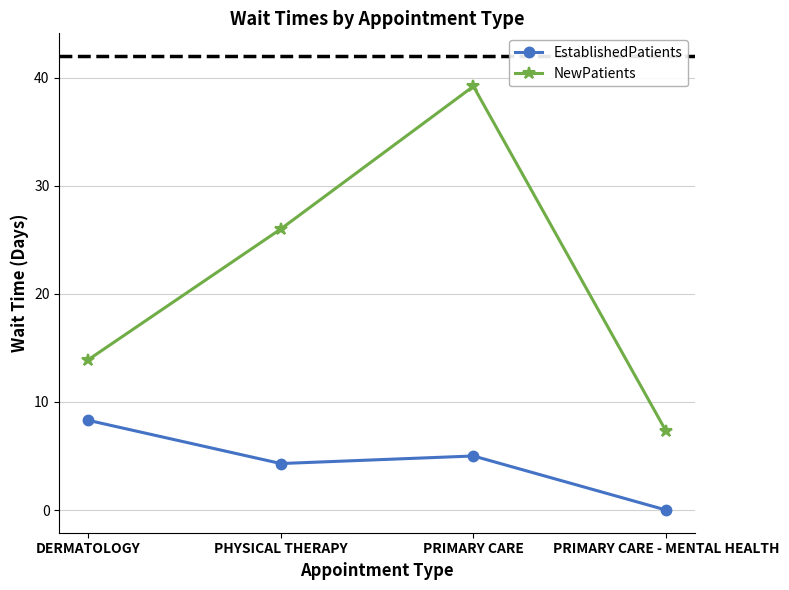

What is the label of the 2nd point from the left?

PHYSICAL THERAPY